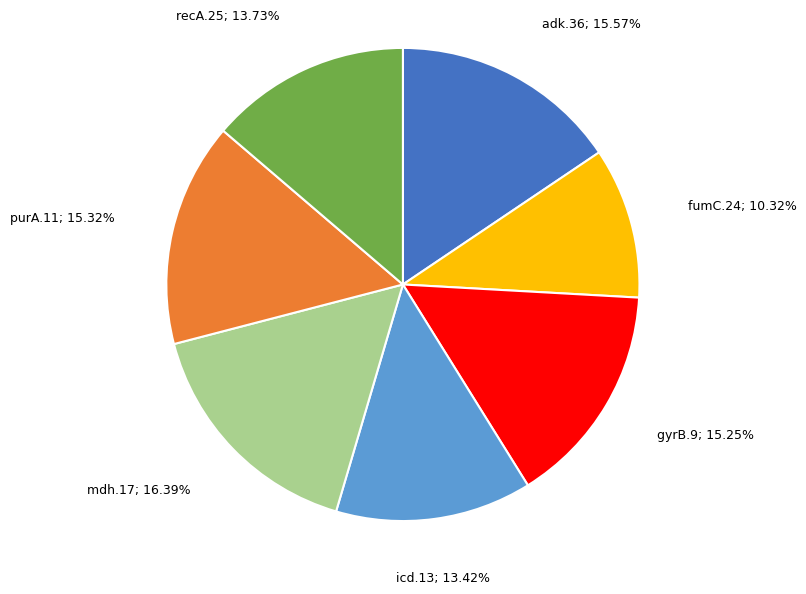

Does any single category account for the majority?

No